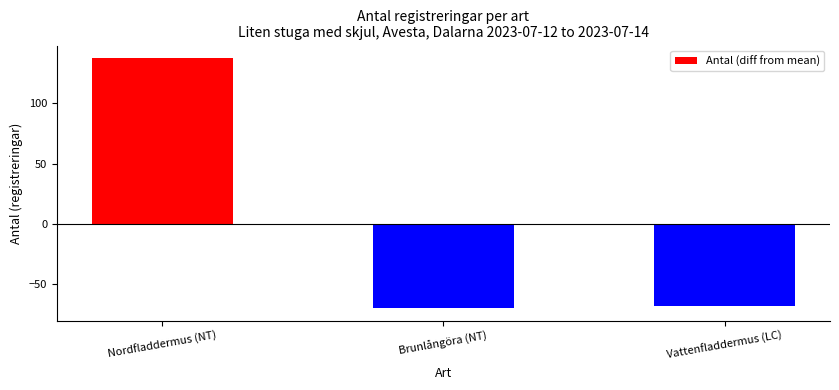

Rank the categories by value from highest to lowest.

Nordfladdermus (NT), Vattenfladdermus (LC), Brunlångöra (NT)